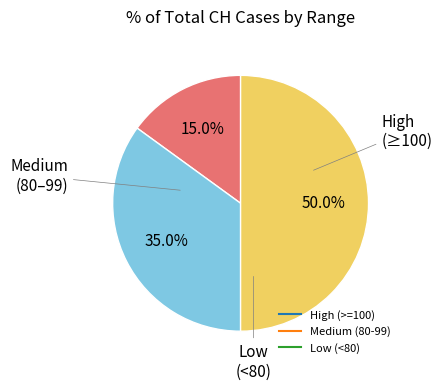

How many segments does this pie chart have?

3